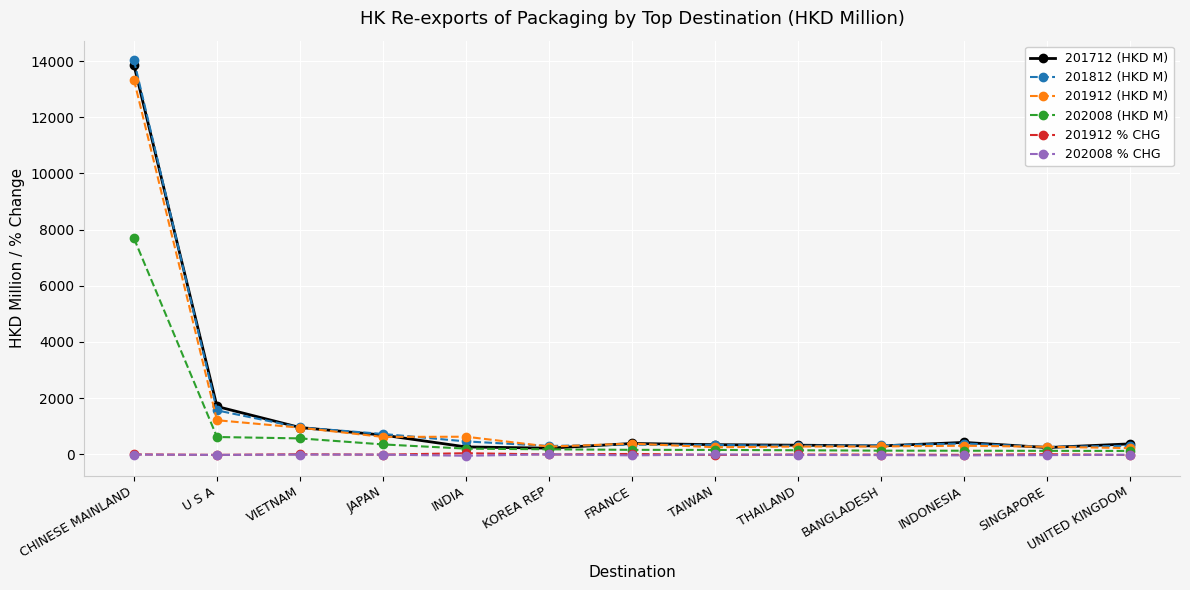

What is the difference between the second highest and minimum values in the 202008 (HKD M) series?

495.5